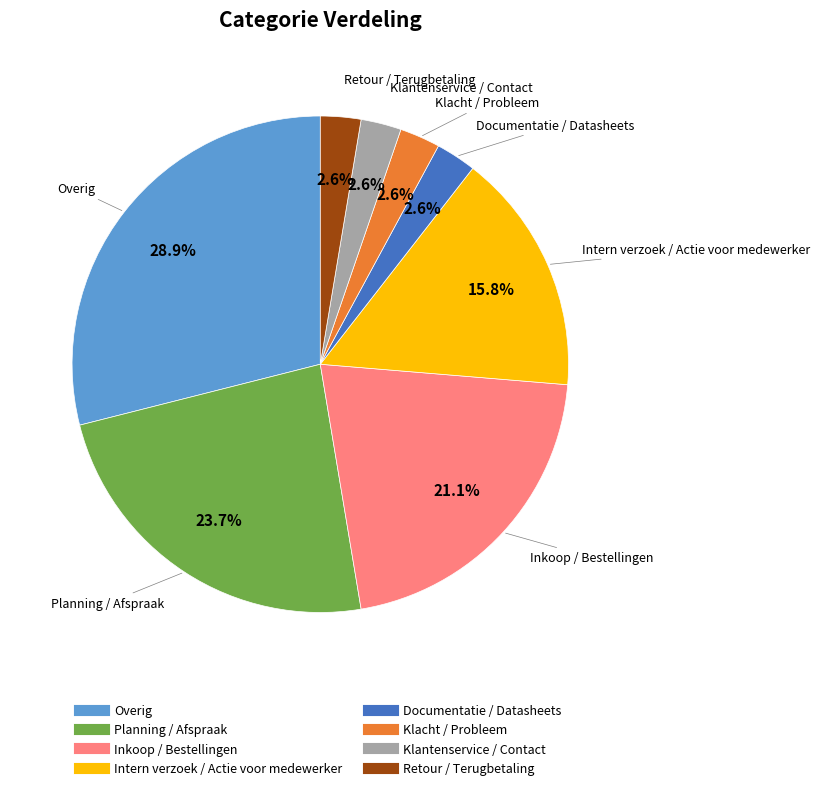

How many segments does this pie chart have?

8